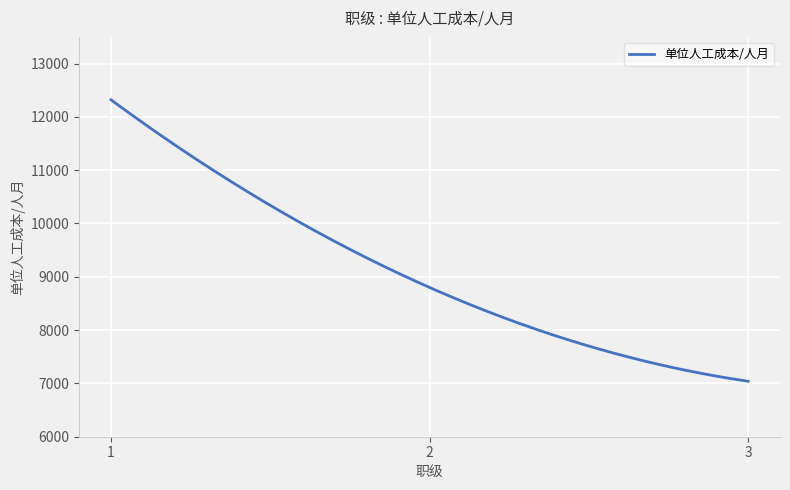

What is the difference between the maximum and minimum values?

5280.0